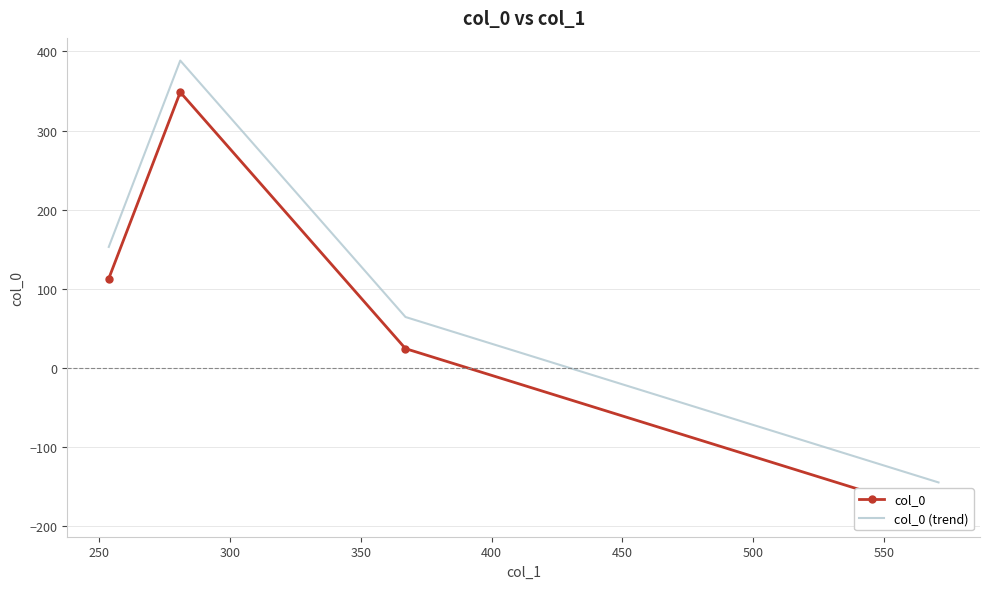

True or false: col_0 and col_0 (trend) cross at least once.

False